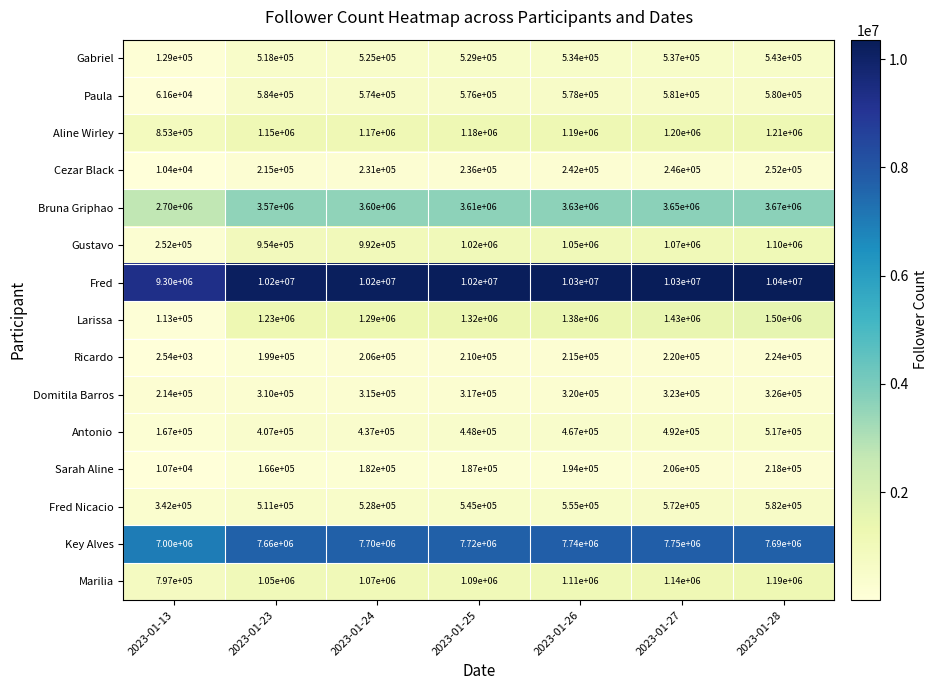

How many series are shown in this chart?

15